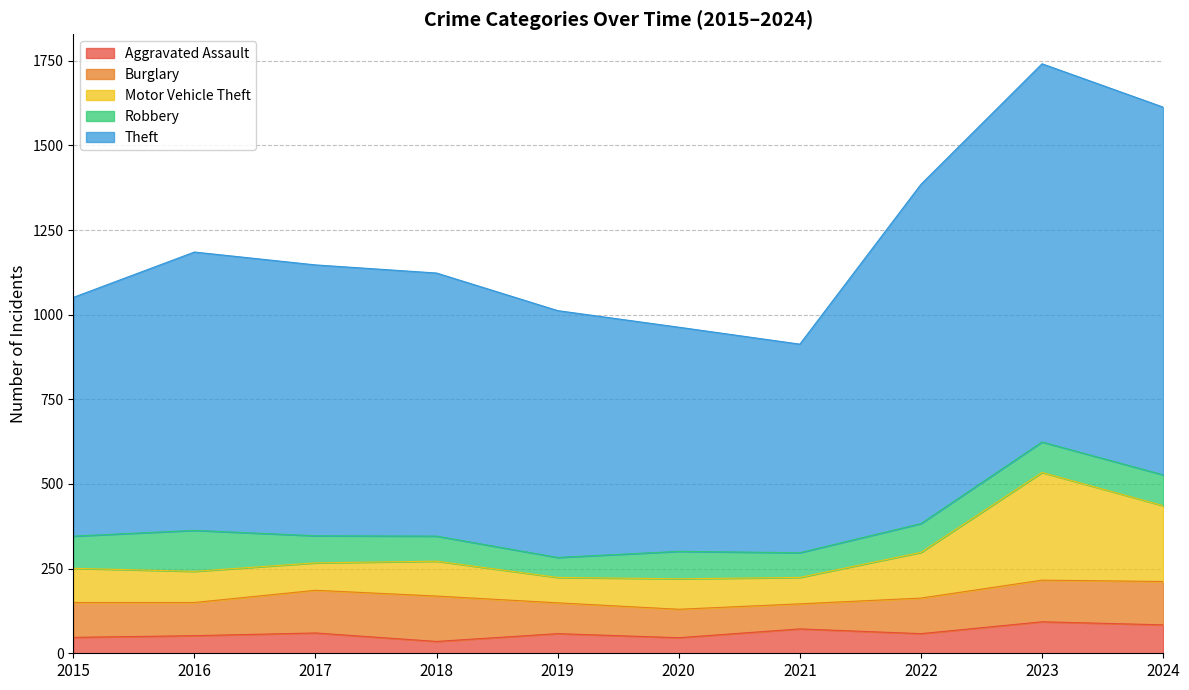

What is the highest value of the Aggravated Assault series?

93